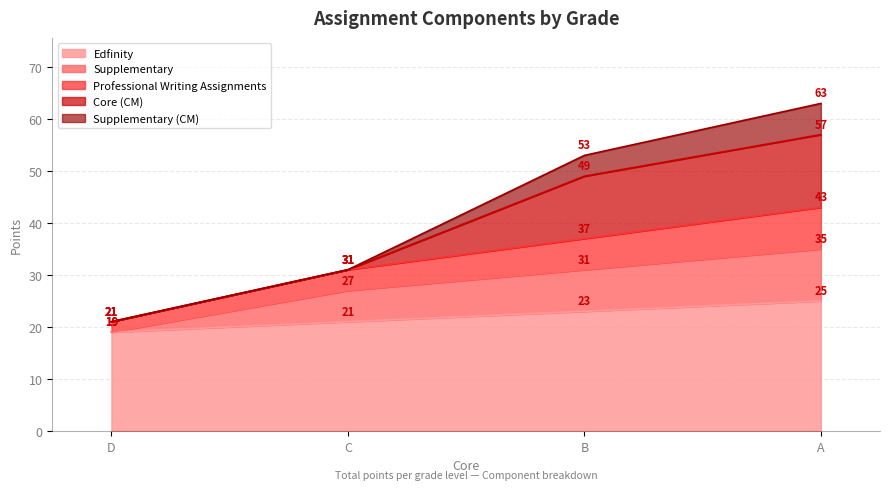

True or false: Supplementary and Professional Writing Assignments cross at least once.

False